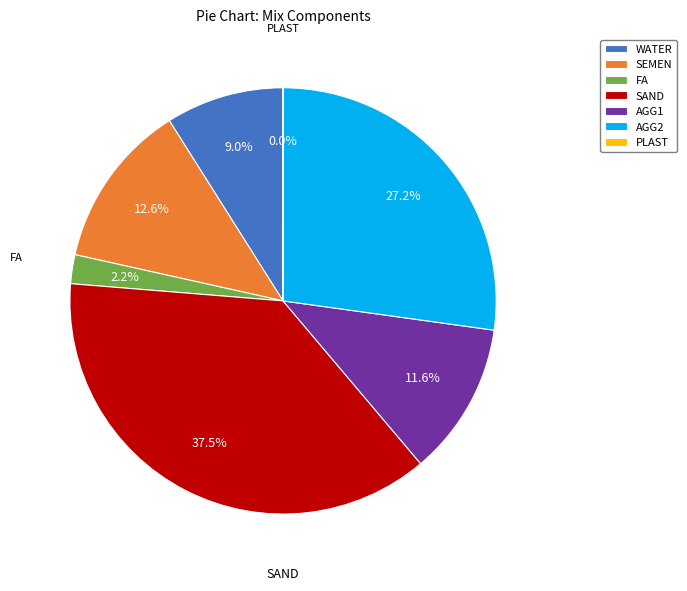

To the nearest percent, what is the difference between the AGG1 and WATER slice percentages?

3%